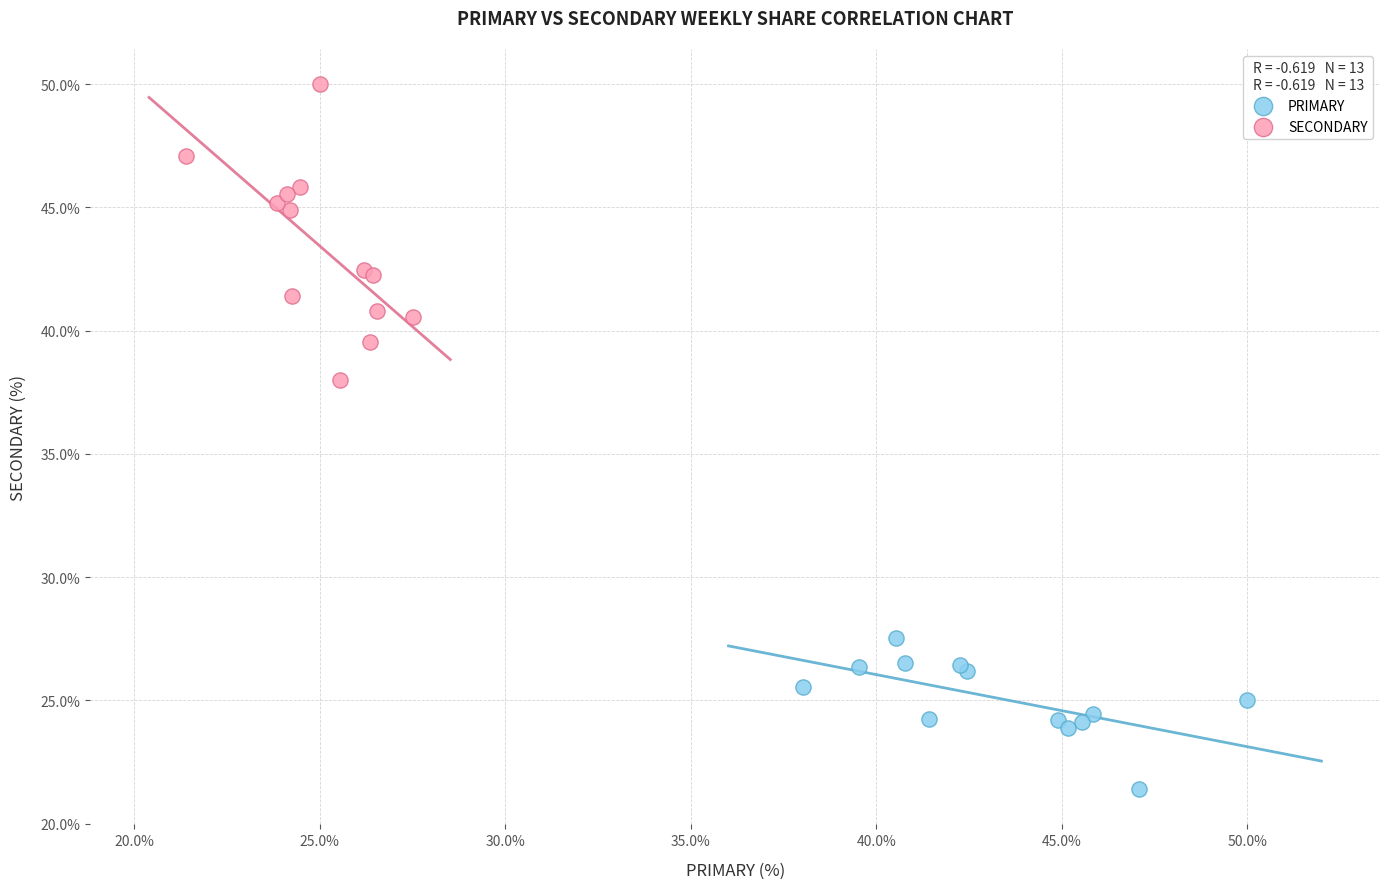

Which series reaches the maximum Y coordinate?

SECONDARY